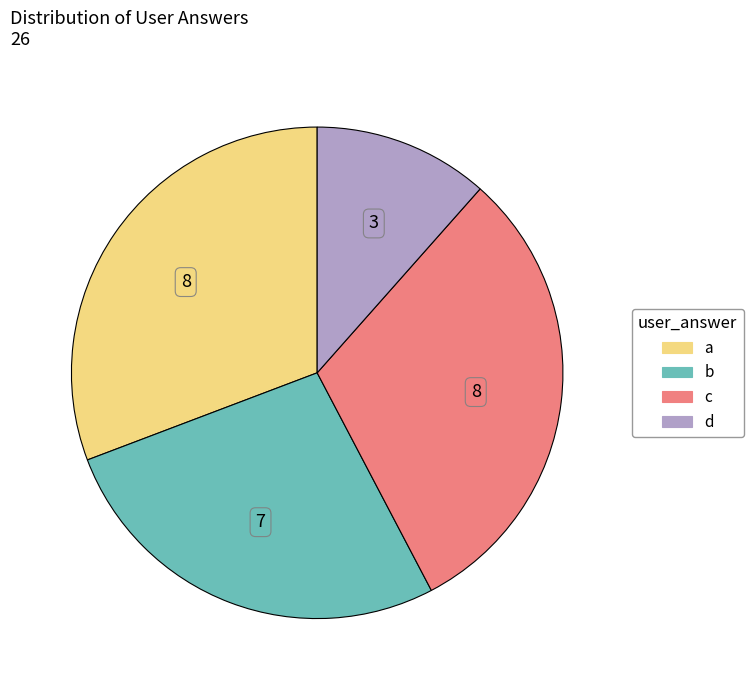

Does any single category account for the majority?

No